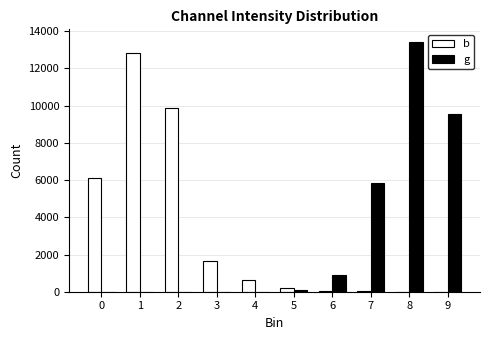

Is it true that b equals 58 at 6?

True